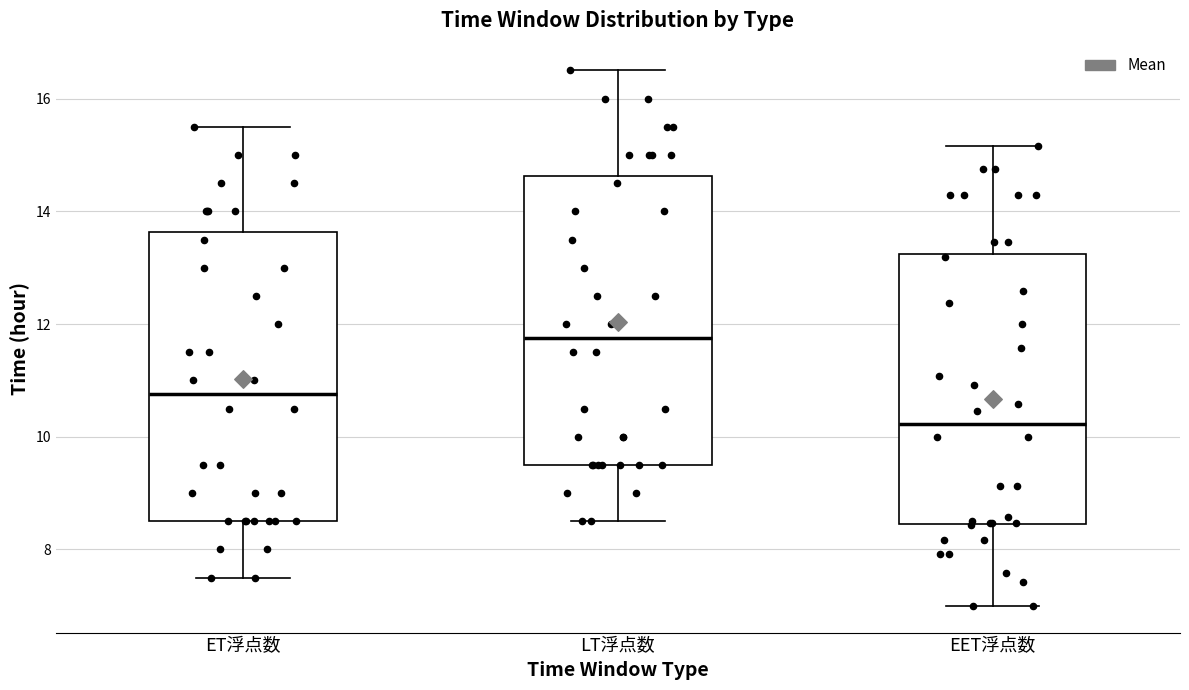

Where does the lower whisker of the box for EET浮点数 end on the y-axis? The values are not printed on the chart, so give them approximately, as read against the axis.

7.0